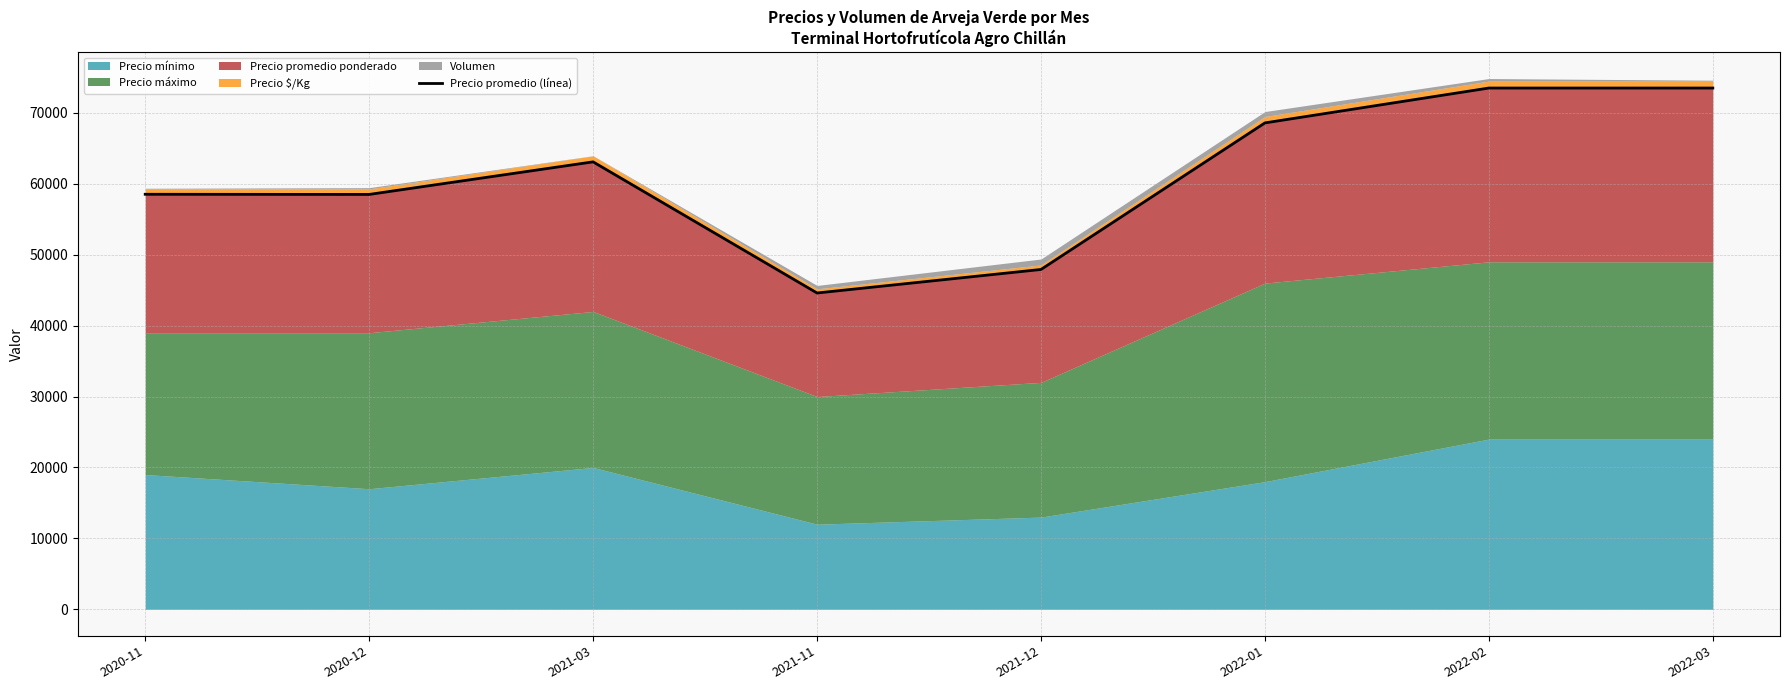

Where is the first local minimum?

2020-12